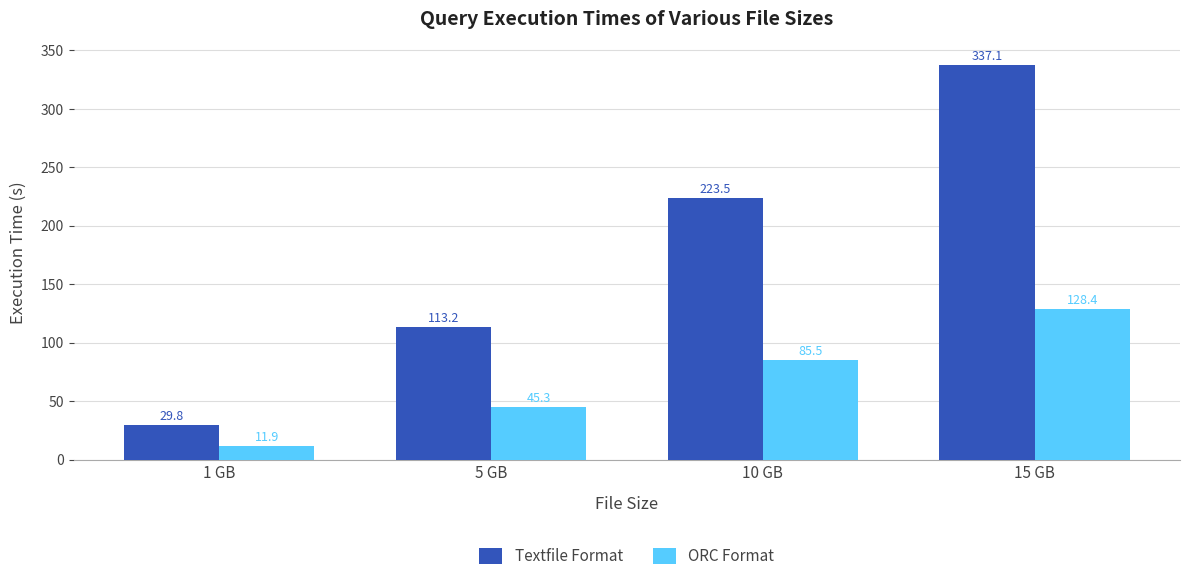

Rank the series at 10 GB from lowest to highest value.

ORC Format, Textfile Format